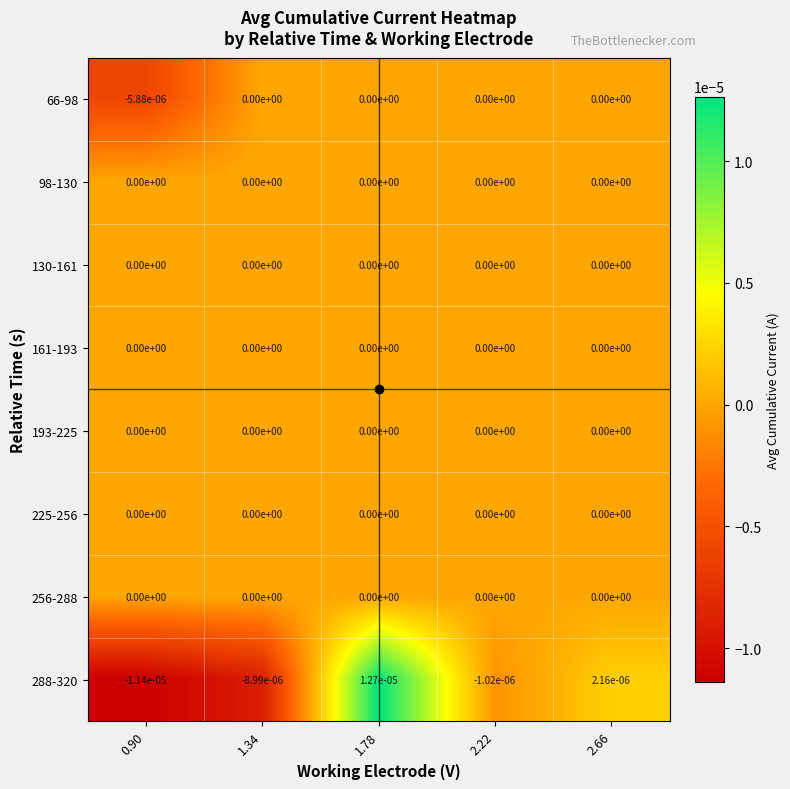

The 193-225 series shows 0.0 at 0.90. True or false?

True